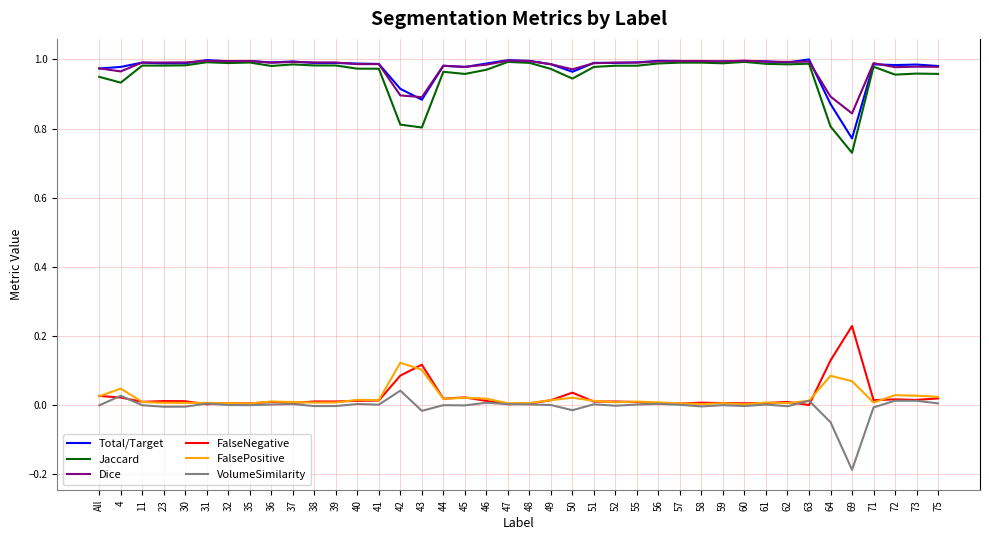

True or false: FalseNegative and Jaccard intersect in this chart.

False